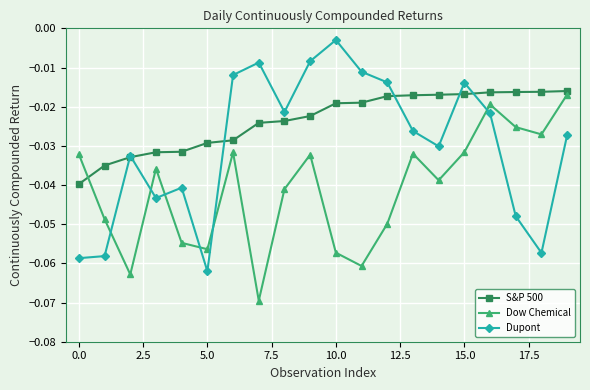

How many intersections are there between Dow Chemical and Dupont?

6